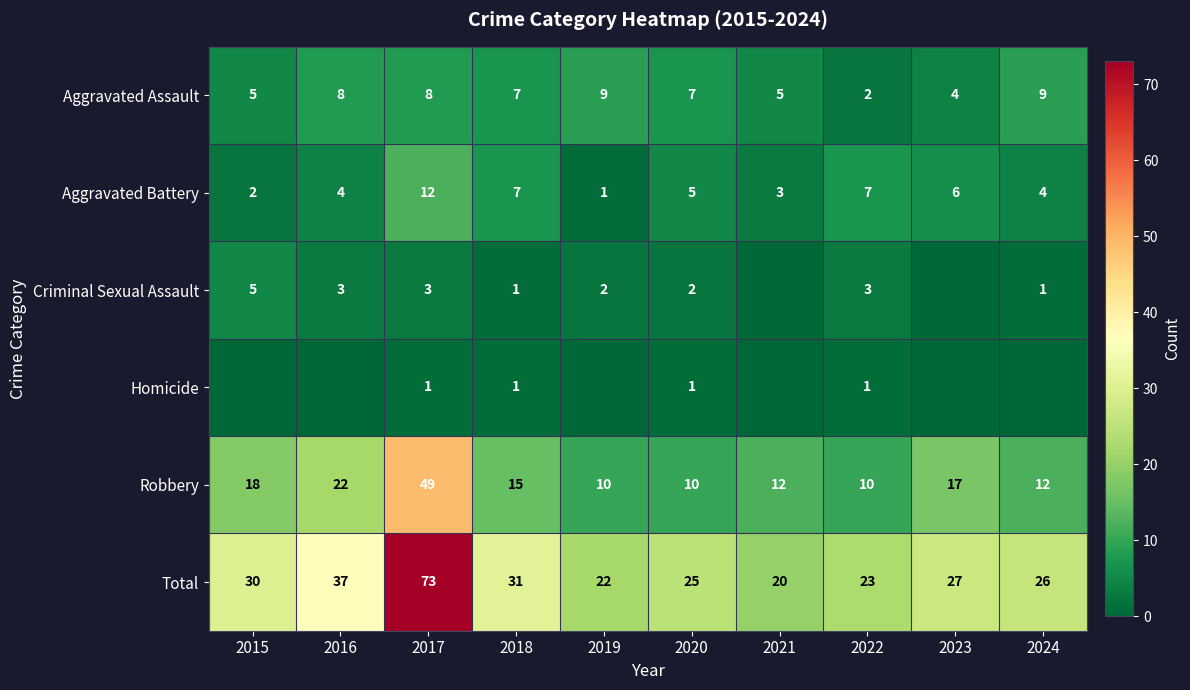

List the labels in order of Total value, largest first.

2017, 2016, 2018, 2015, 2023, 2024, 2020, 2022, 2019, 2021